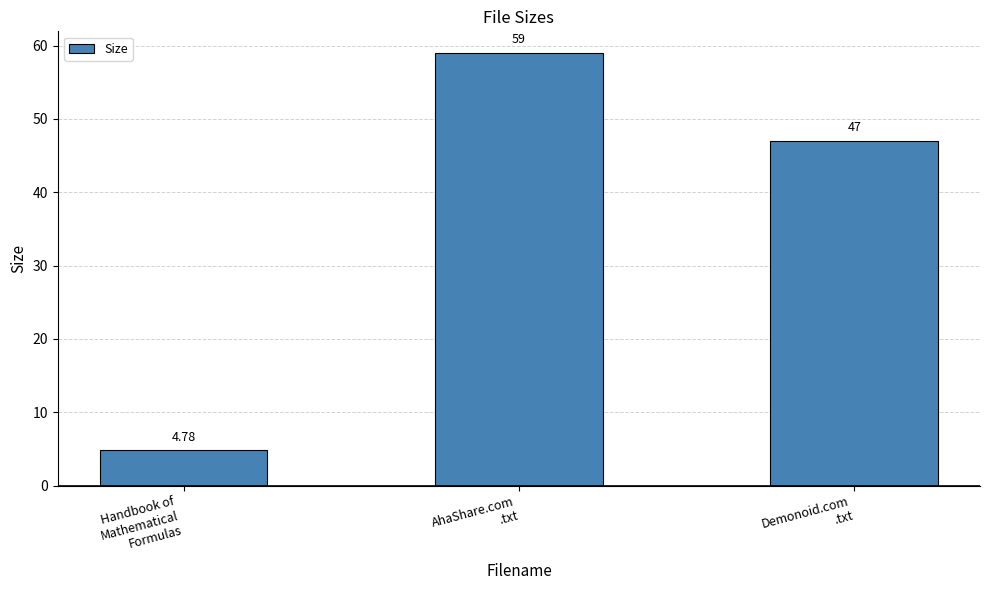

Rank the categories by value from lowest to highest.

Handbook of
Mathematical
Formulas, Demonoid.com
.txt, AhaShare.com
.txt